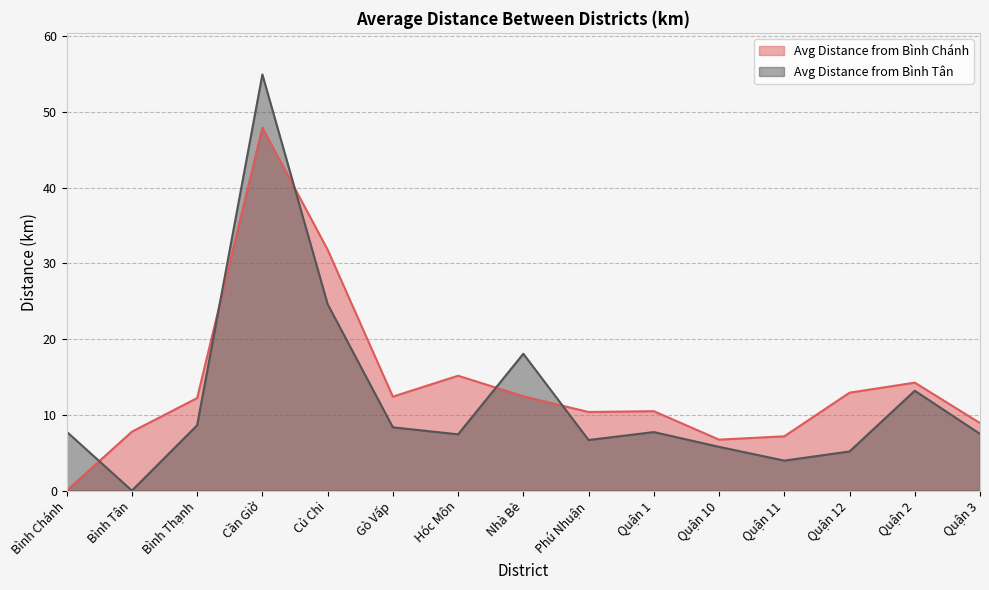

What is the label of the 7th point from the right?

Phú Nhuận